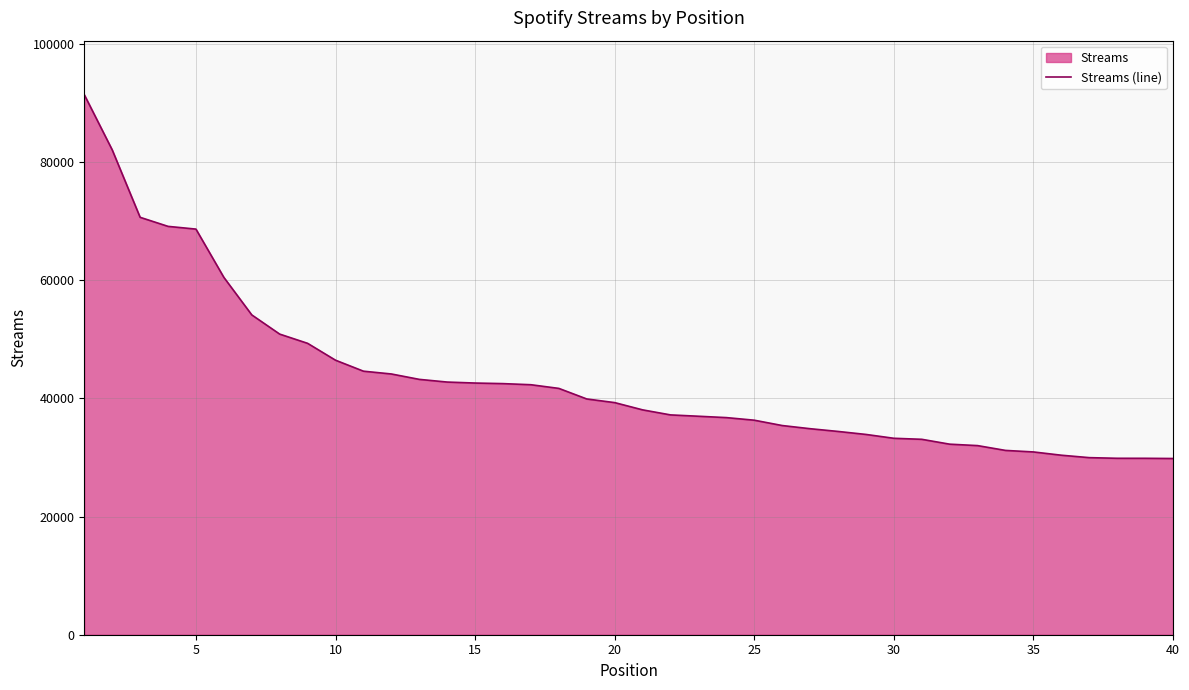

What is the minimum value shown in the chart?

29821